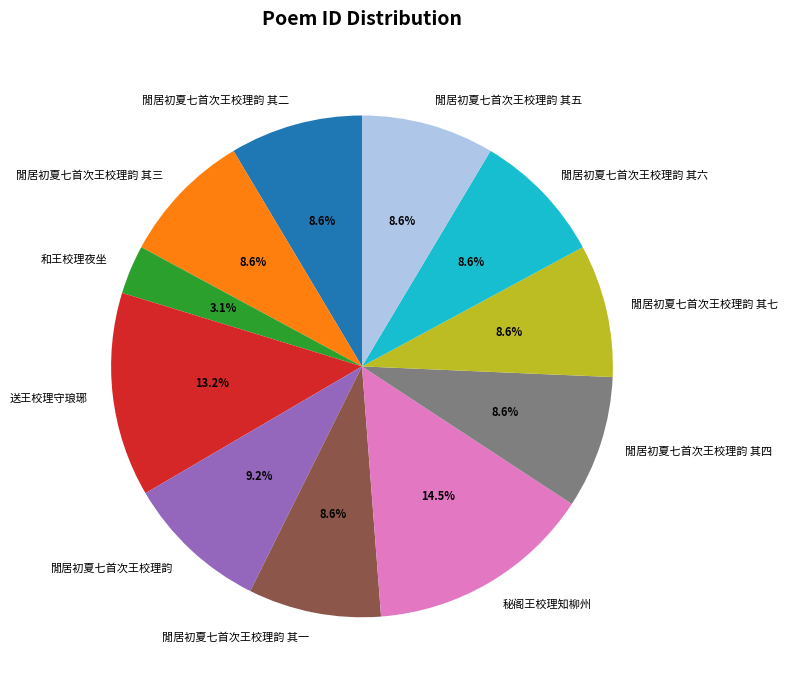

Is it true that 閒居初夏七首次王校理韵 其五 is 9% of the pie?

True